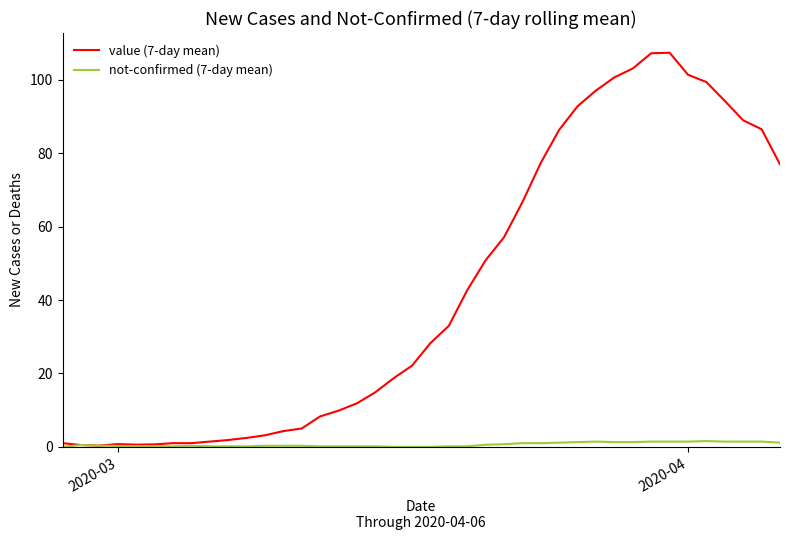

Does the chart have visible grid lines?

No